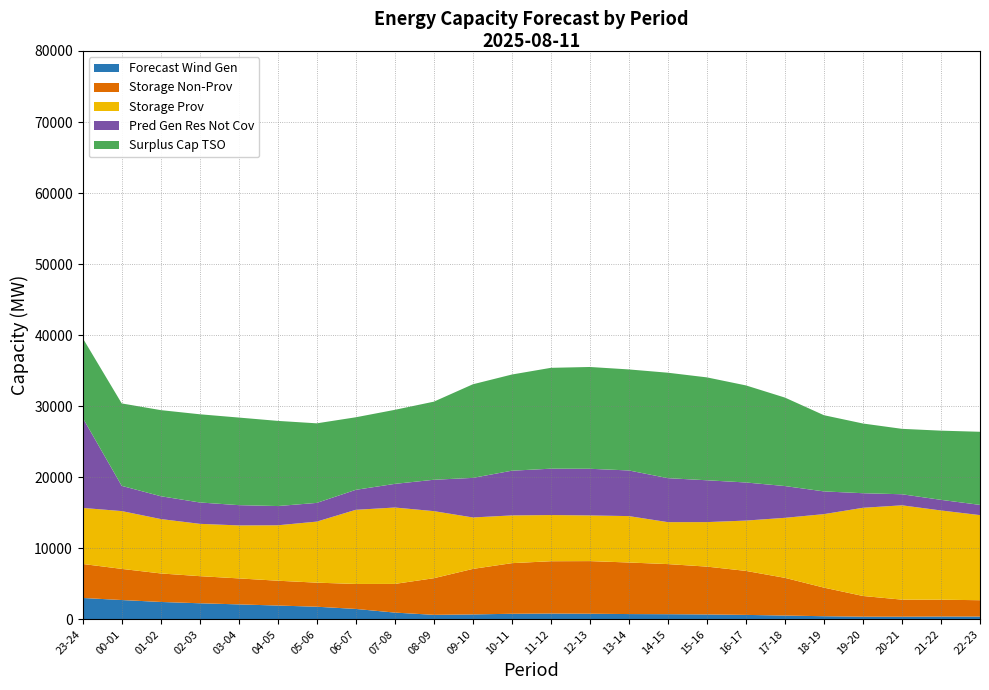

Reading right to left, transcribe all the data shown in this chart.

fcst_wi_tot_gen: 388	392	369	374	436	532	623	688	723	741	789	815	782	689	632	948	1462	1774	1940	2102	2260	2445	2716	3007
fcst_gen_unit_stor_non_prov: 2302	2371	2401	2913	4026	5306	6193	6732	7051	7257	7406	7363	7124	6407	5155	4036	3516	3388	3494	3659	3816	4014	4384	4785
fcst_gen_unit_stor_prov: 11978	12560	13278	12413	10345	8449	7085	6265	5906	6533	6429	6500	6720	7242	9444	10754	10438	8593	7804	7458	7366	7658	8137	7889
pred_gen_res_not_cov: 1441	1495	1557	2052	3199	4473	5362	5889	6191	6425	6568	6527	6294	5571	4415	3329	2813	2635	2708	2854	3007	3212	3552	12683
surplus_cap_avail_tso: 10291	9739	9208	9811	10726	12452	13664	14483	14842	14220	14329	14196	13538	13175	10992	10421	10212	11199	11987	12329	12415	12119	11602	11221